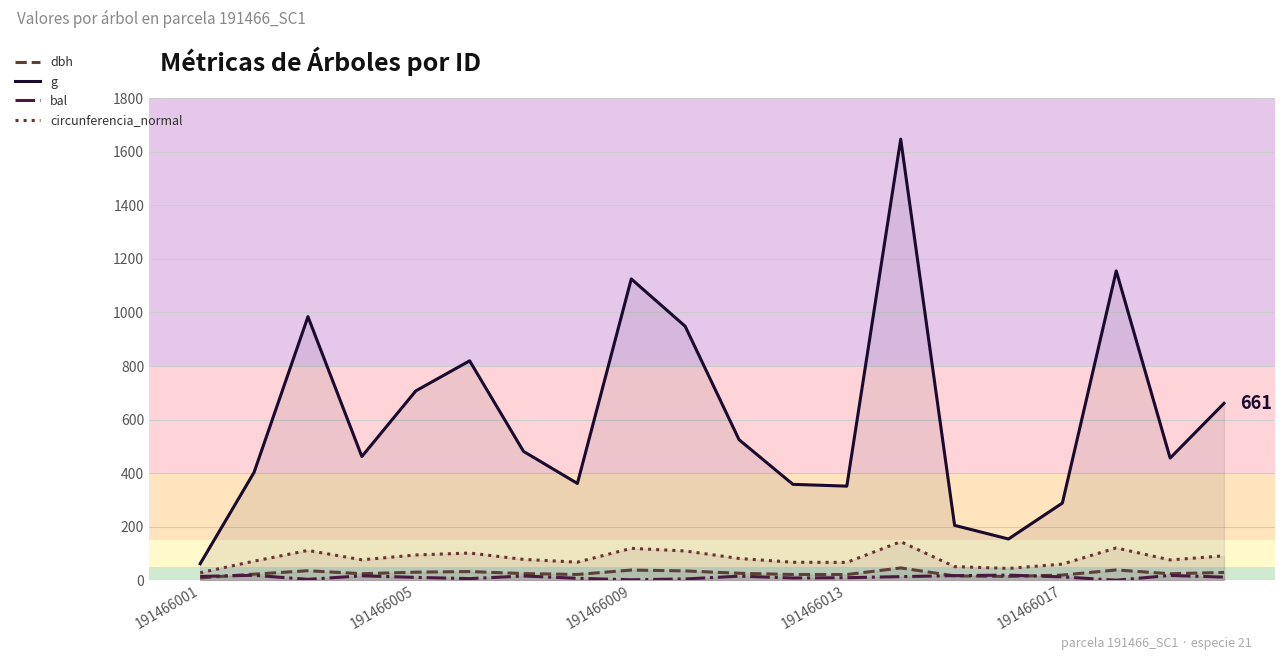

What is the spread (max minus min) of values at 11?

349.7